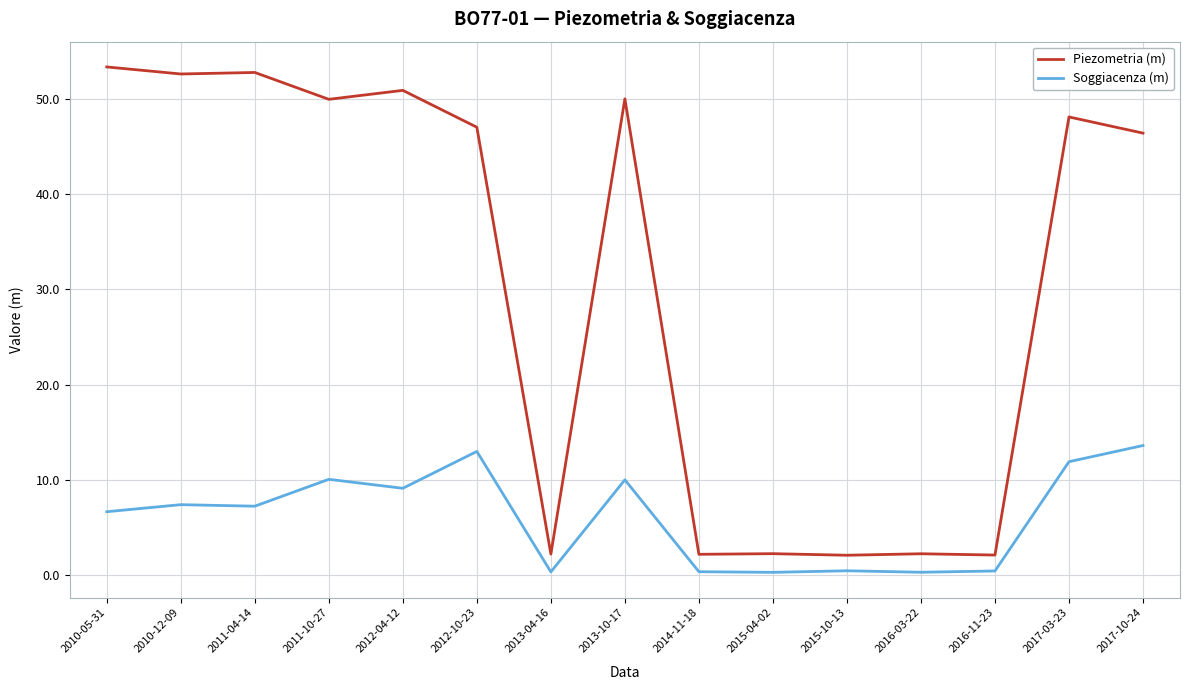

Rank the series by their maximum value, from lowest to highest.

Soggiacenza (m), Piezometria (m)